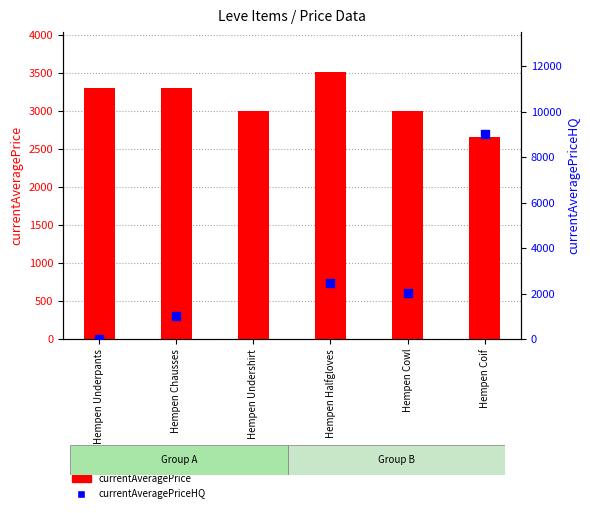

Which series has the largest Y range (max minus min)?

currentAveragePriceHQ